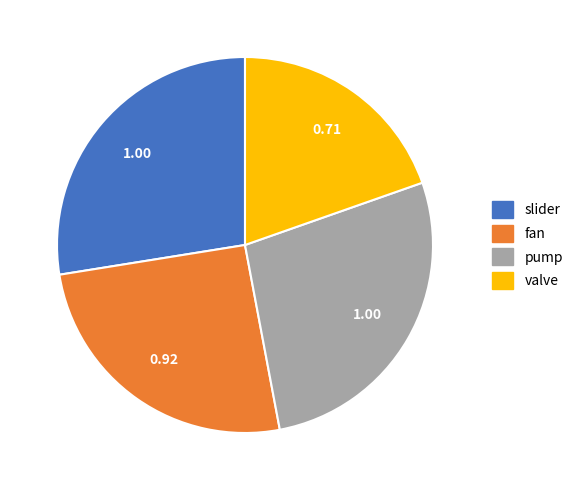

Is it true that fan is 37% of the pie?

False